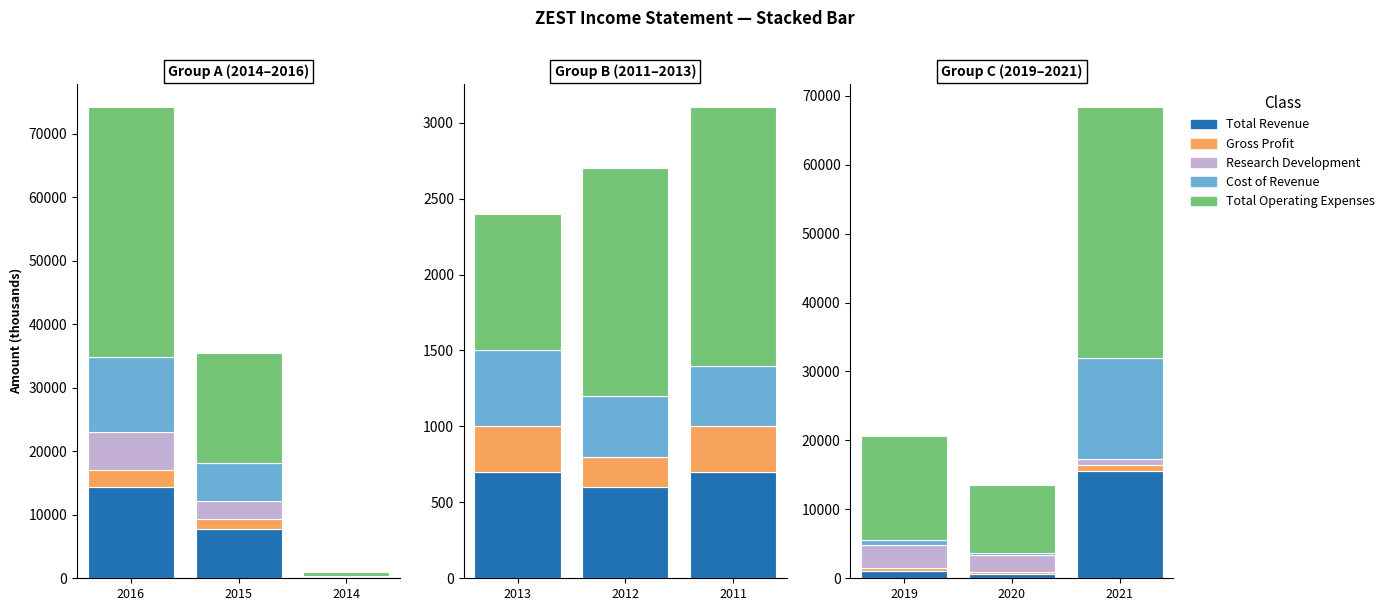

How many groups of bars are there?

3